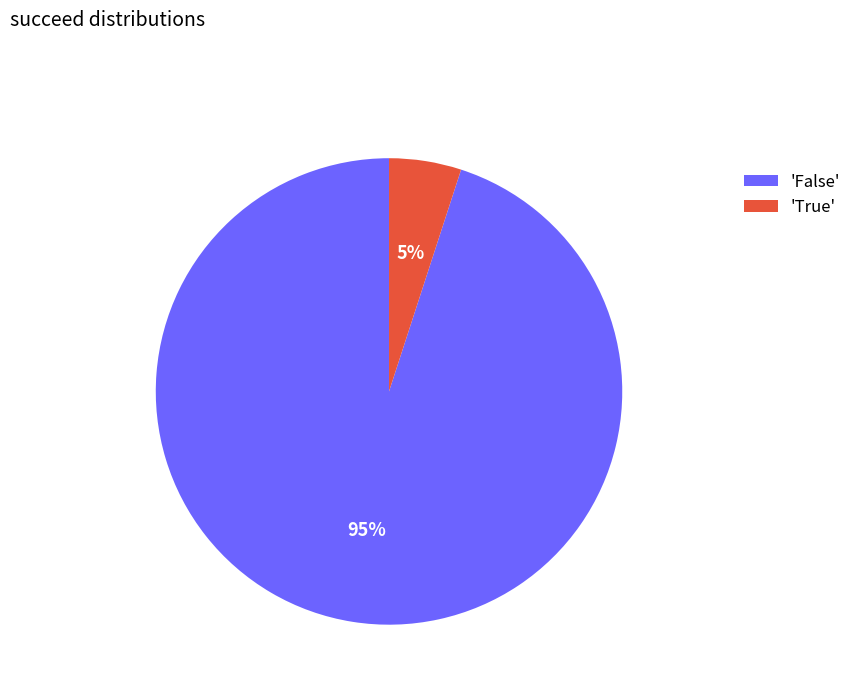

Count the number of slices in the pie.

2